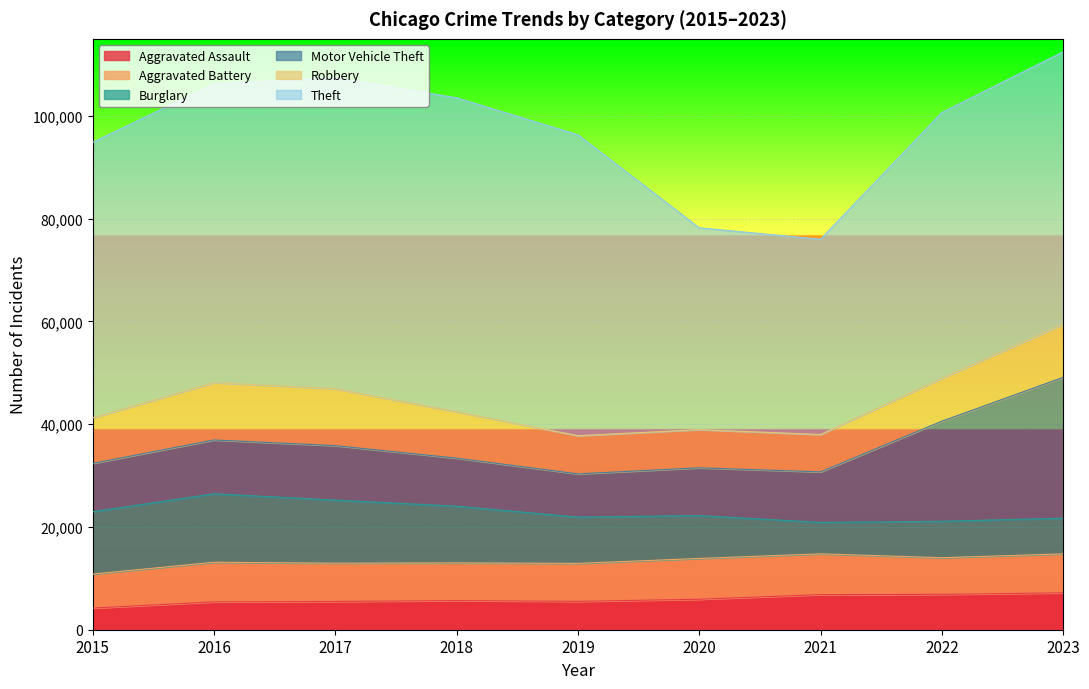

What is the difference between the second highest and minimum values in the Motor Vehicle Theft series?

11073